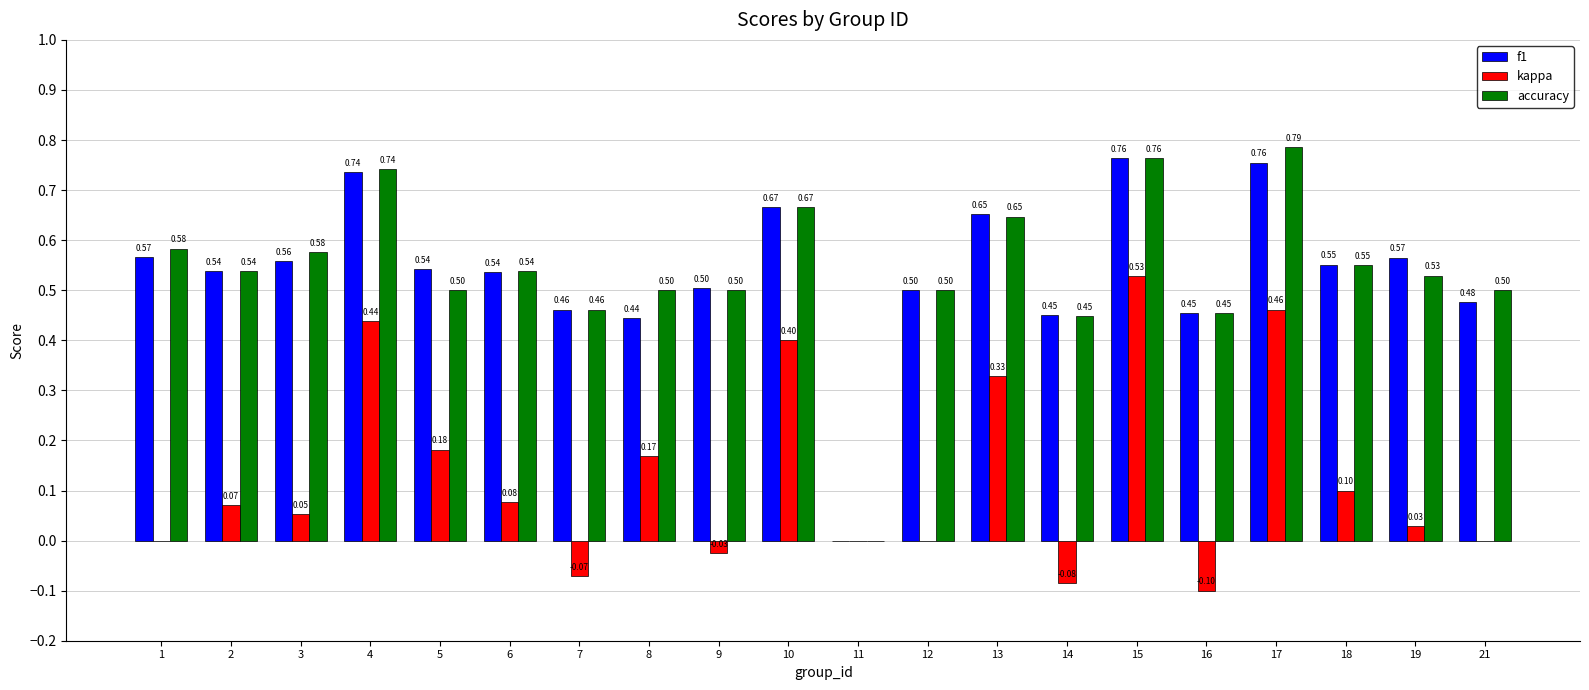

Between 1 and 15, which series saw the biggest shift?

kappa